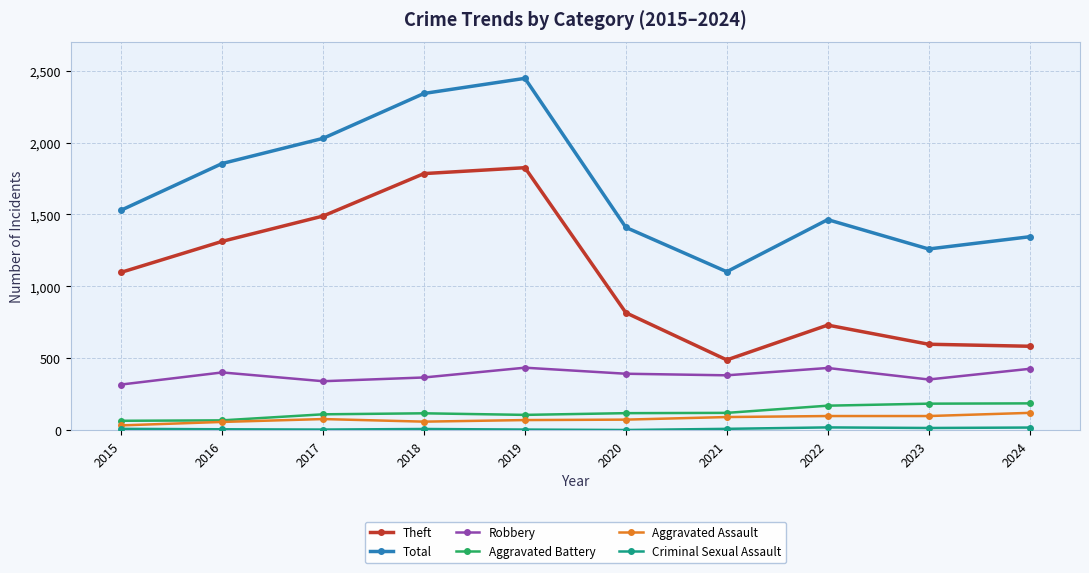

What is the lowest value of the Total series?

1102